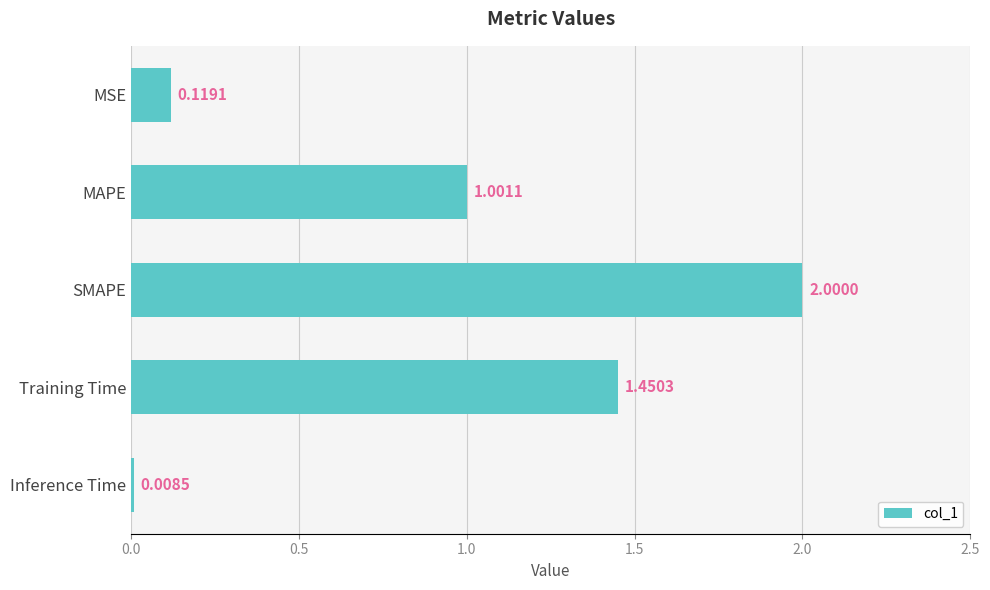

Rank the categories by value from lowest to highest.

Inference Time, MSE, MAPE, Training Time, SMAPE